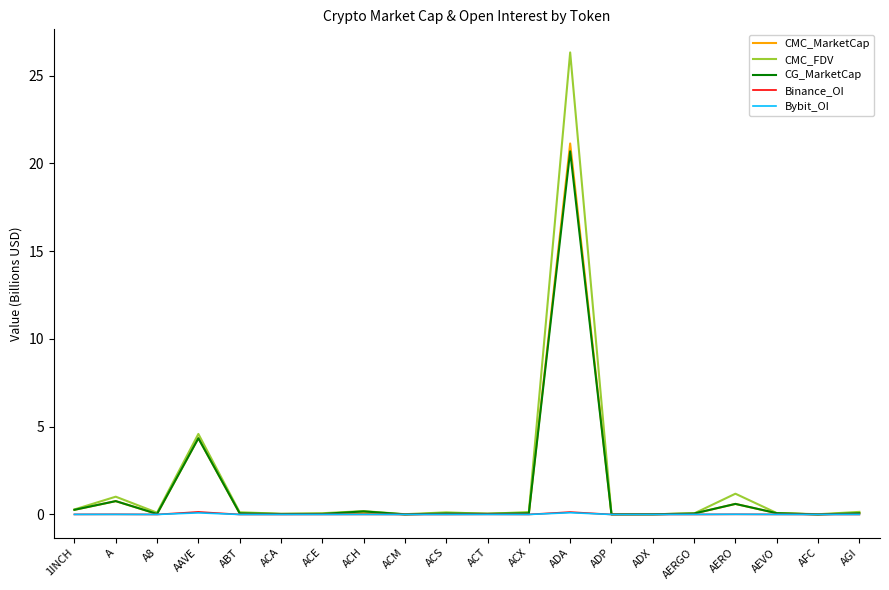

At which label is CMC_MarketCap closest to 10?

AAVE